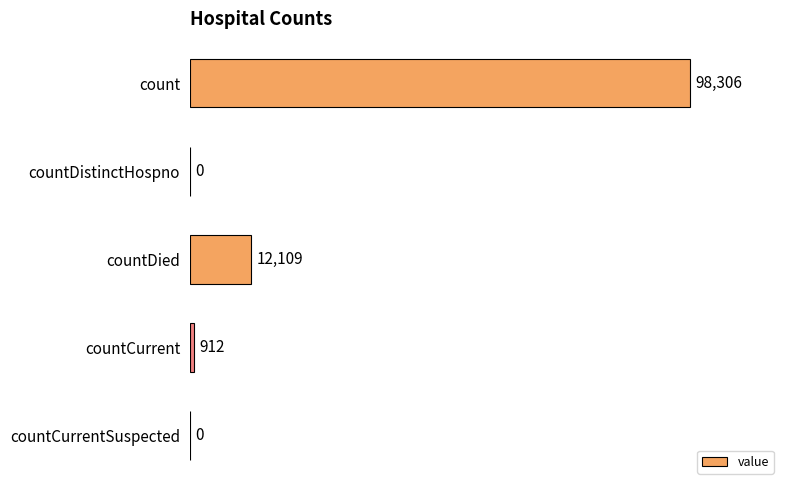

At which label is the value closest to 49153?

countDied